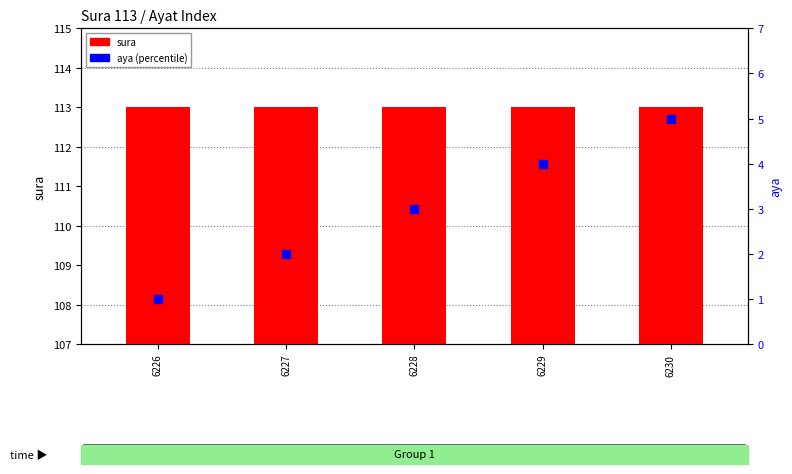

Which series has the largest total across all categories?

sura